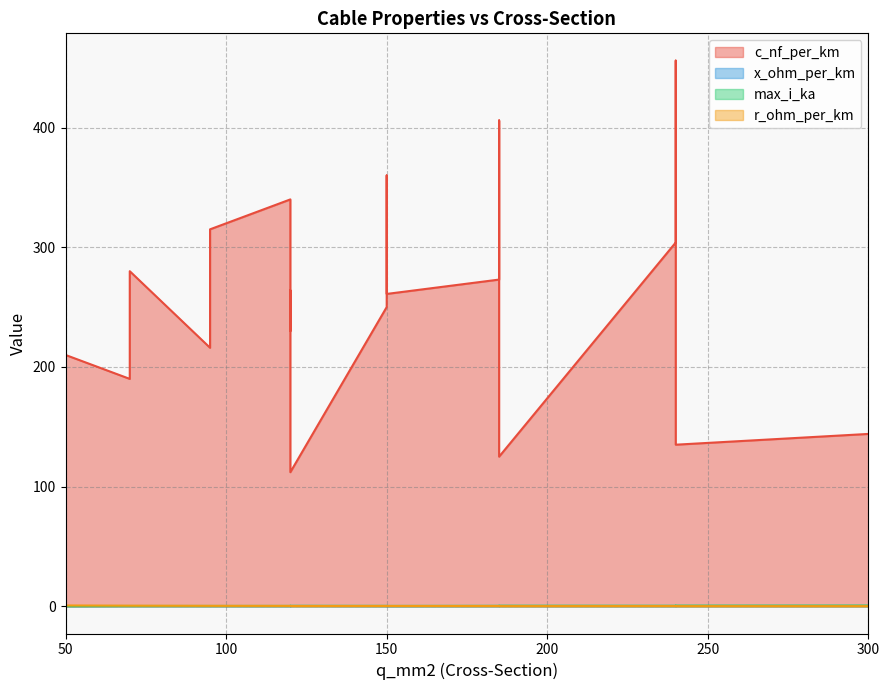

True or false: x_ohm_per_km has more than 2 points higher than both neighbors.

True